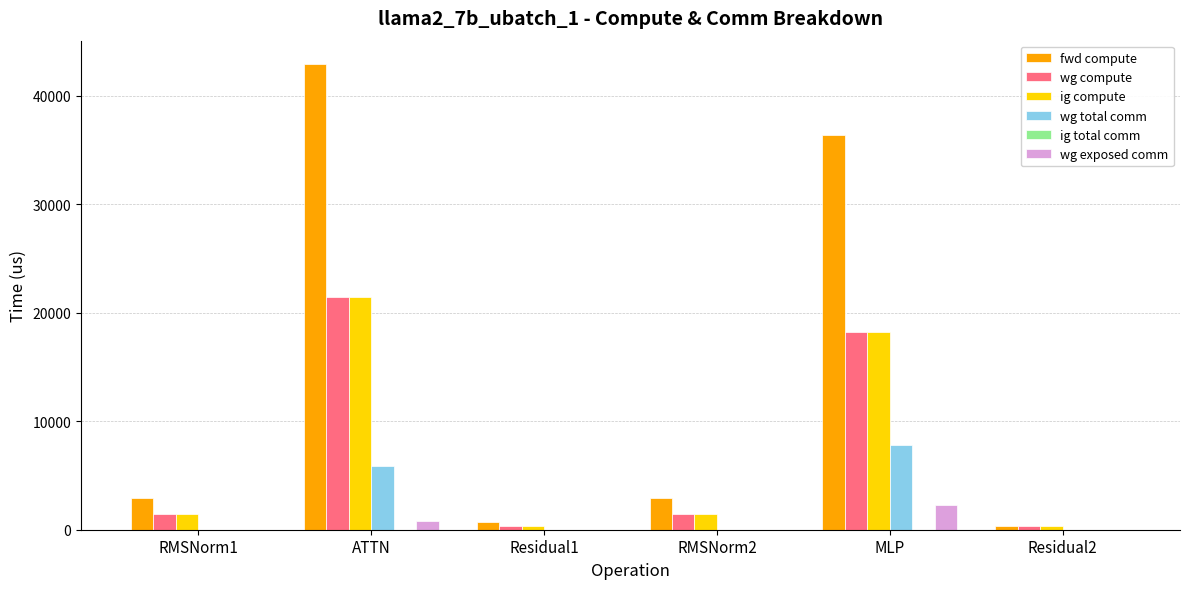

What is the sum of all ig compute values?

43315.2